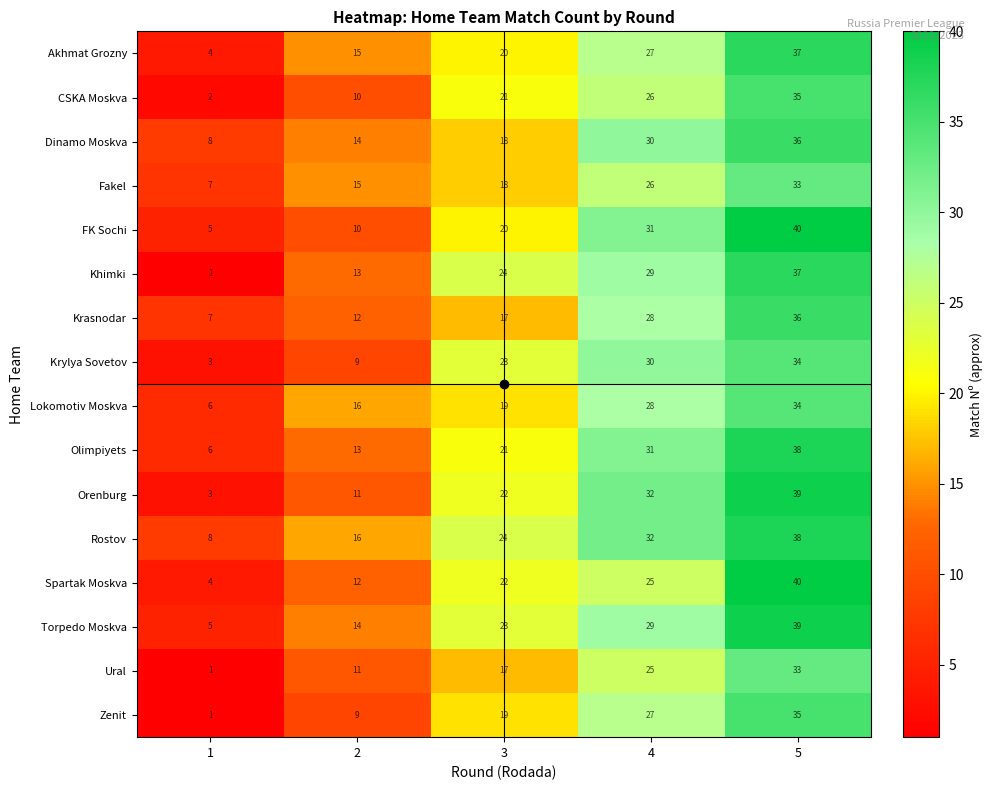

What is the greatest value displayed?

40